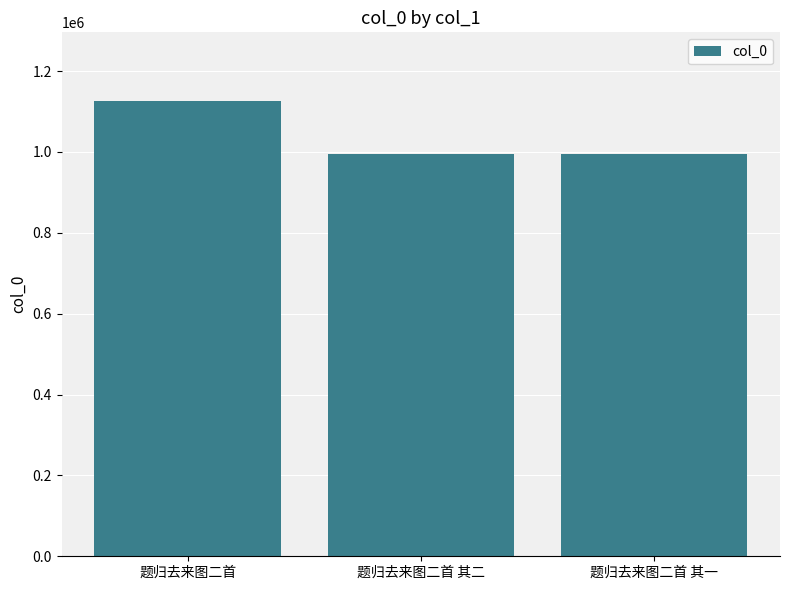

What is the approximate value at 题归去来图二首, to the nearest 100?

1126900